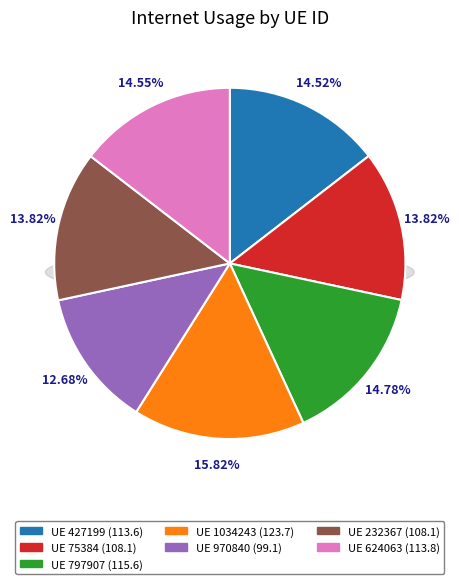

Which category has the biggest portion of the pie?

1034243